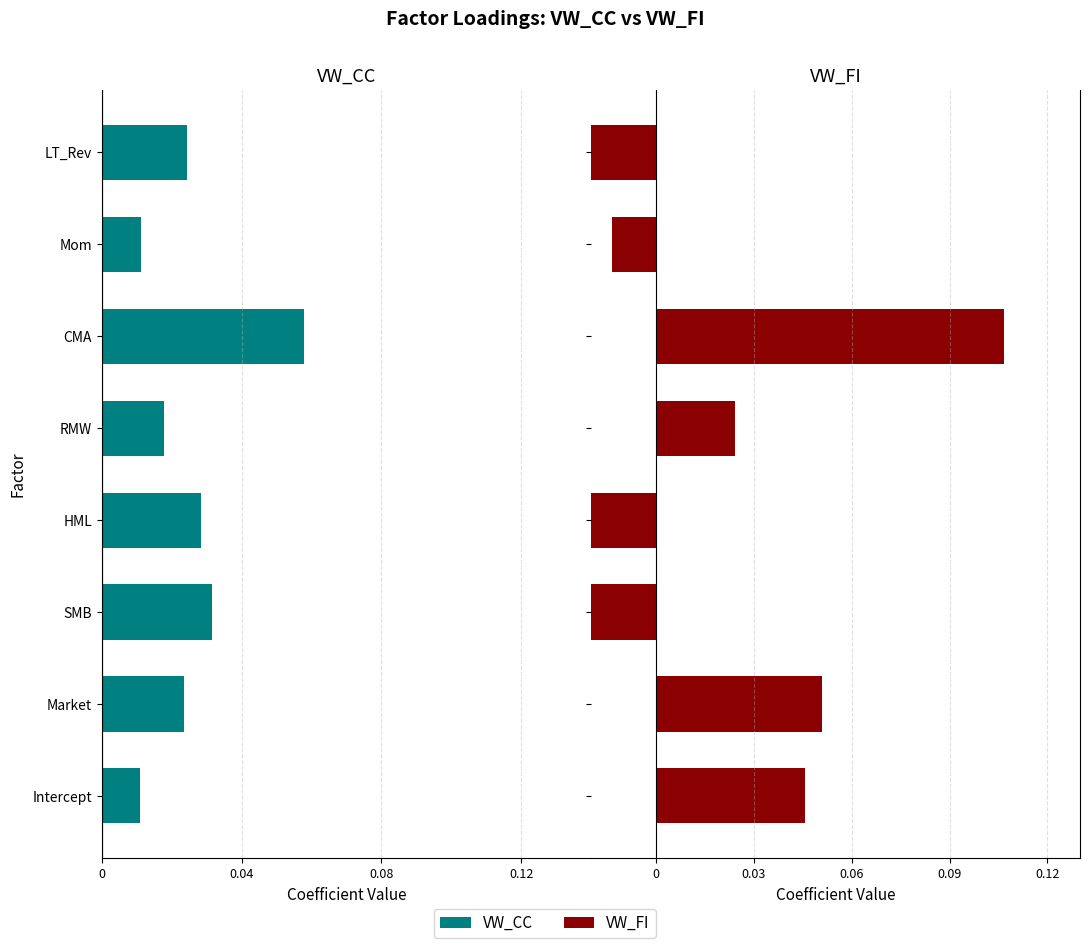

Which series has the largest total across all categories?

VW_FI